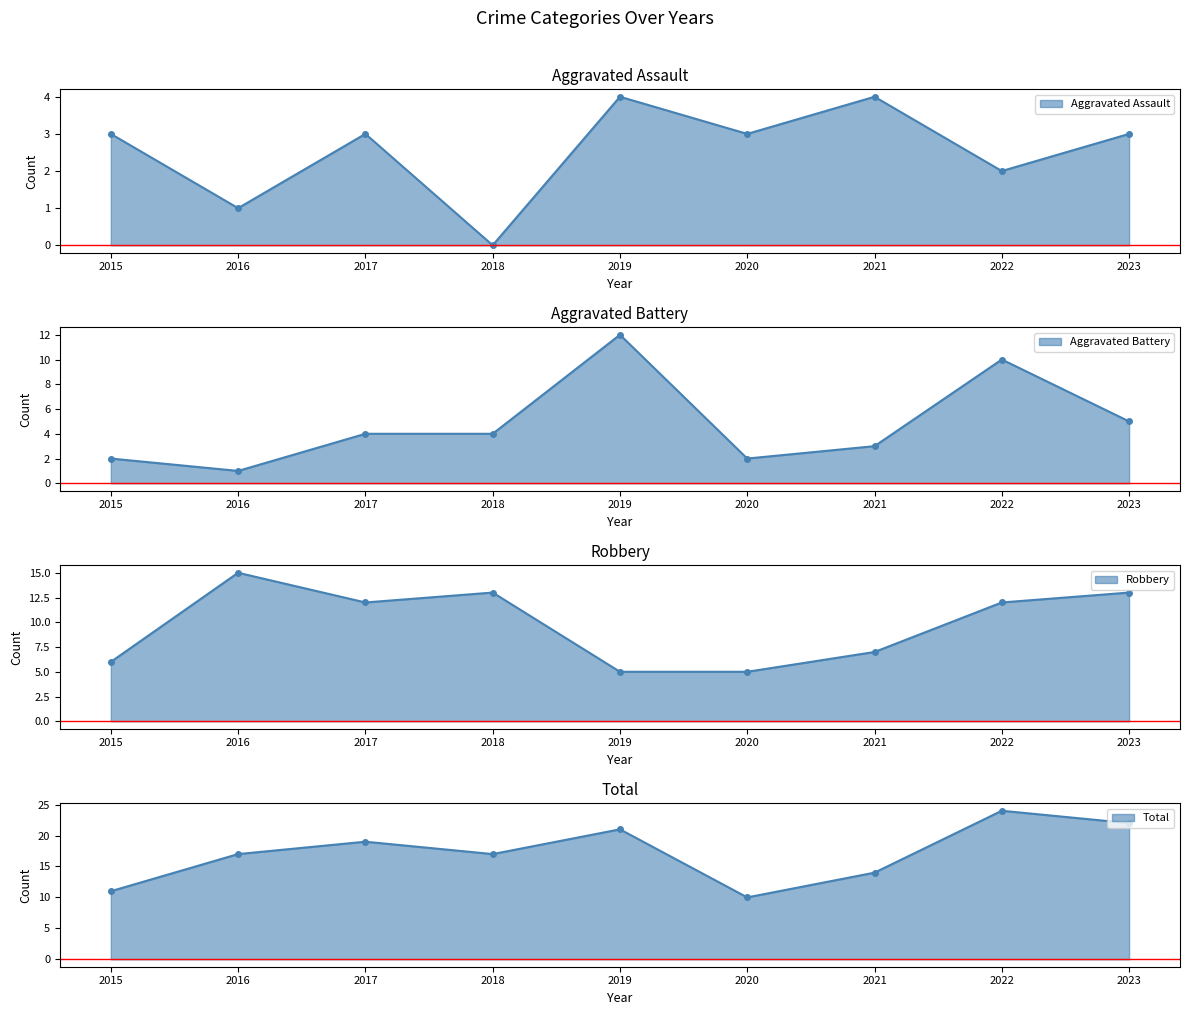

At which category does the chart reach its minimum across all series?

2018